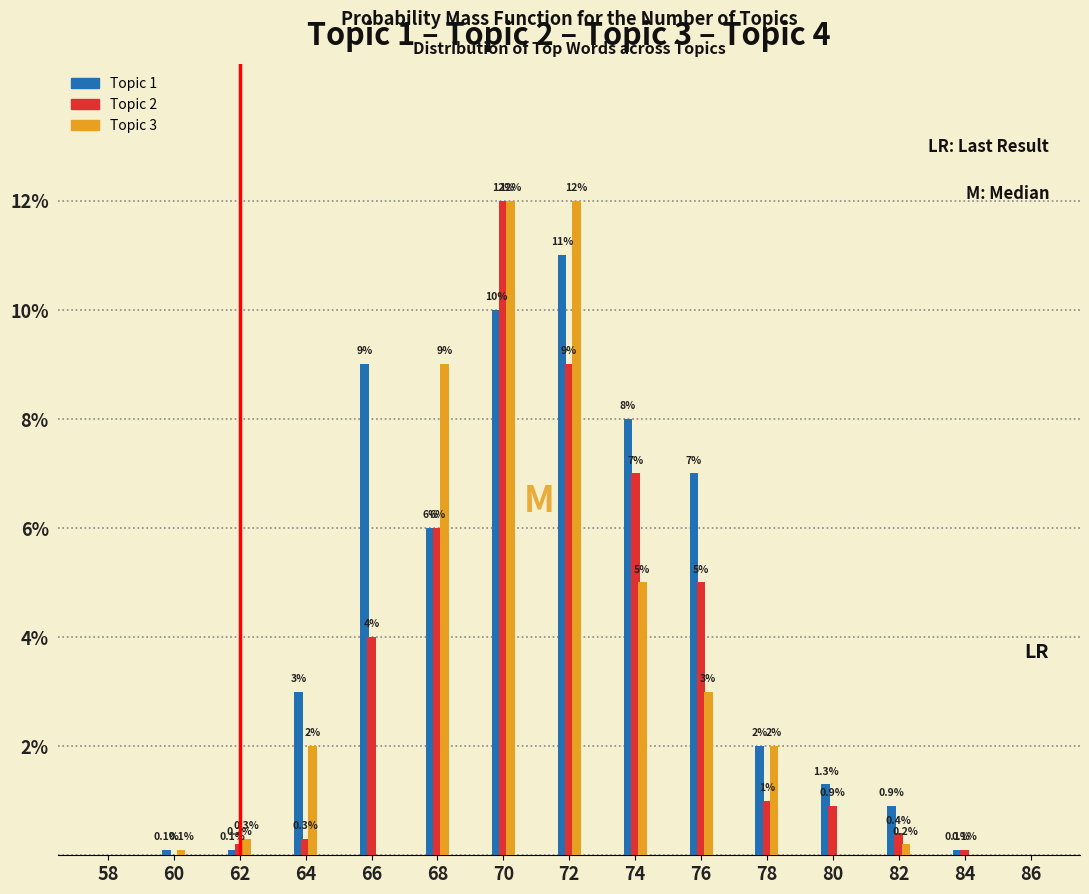

Reading right to left, transcribe all the data shown in this chart.

Topic 1: 86=0.0	84=0.1	82=0.9	80=1.3	78=2.0	76=7.0	74=8.0	72=11.0	70=10.0	68=6.0	66=9.0	64=3.0	62=0.1	60=0.1	58=0.0
Topic 2: 86=0.0	84=0.1	82=0.4	80=0.9	78=1.0	76=5.0	74=7.0	72=9.0	70=12.0	68=6.0	66=4.0	64=0.3	62=0.2	60=0.0	58=0.0
Topic 3: 86=0.0	84=0.0	82=0.2	80=0.0	78=2.0	76=3.0	74=5.0	72=12.0	70=12.0	68=9.0	66=0.0	64=2.0	62=0.3	60=0.1	58=0.0